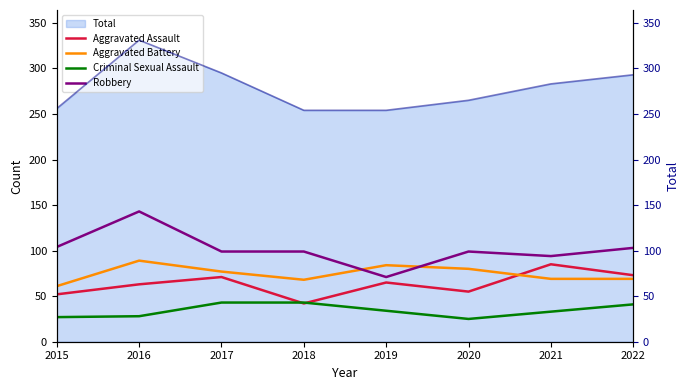

True or false: Criminal Sexual Assault and Aggravated Battery intersect in this chart.

False